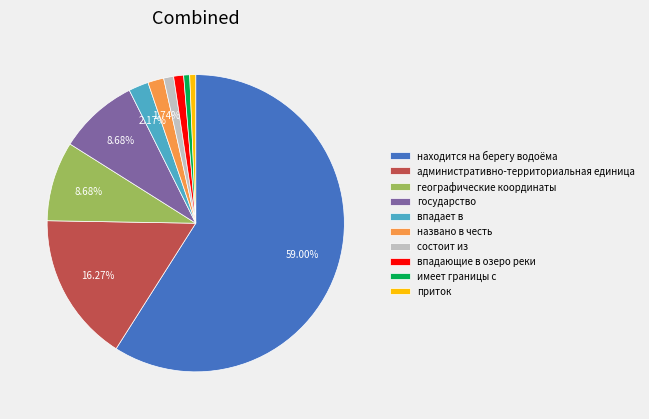

To the nearest percent, what is the difference between the largest and smallest slice percentages?

58%